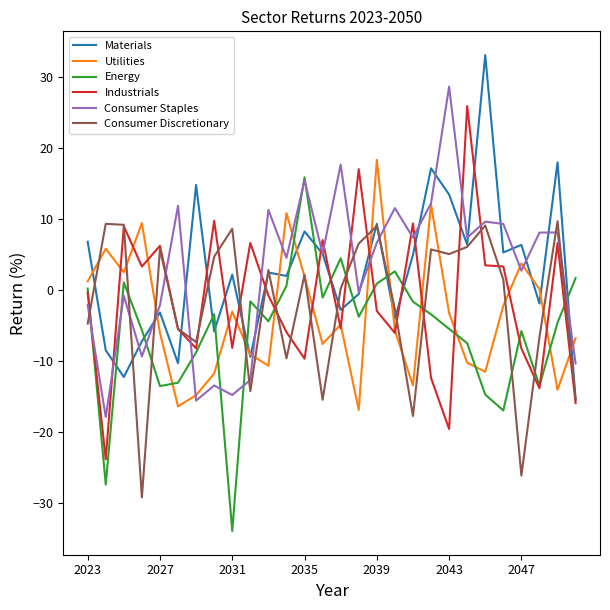

What is the highest value of the Energy series?

15.8